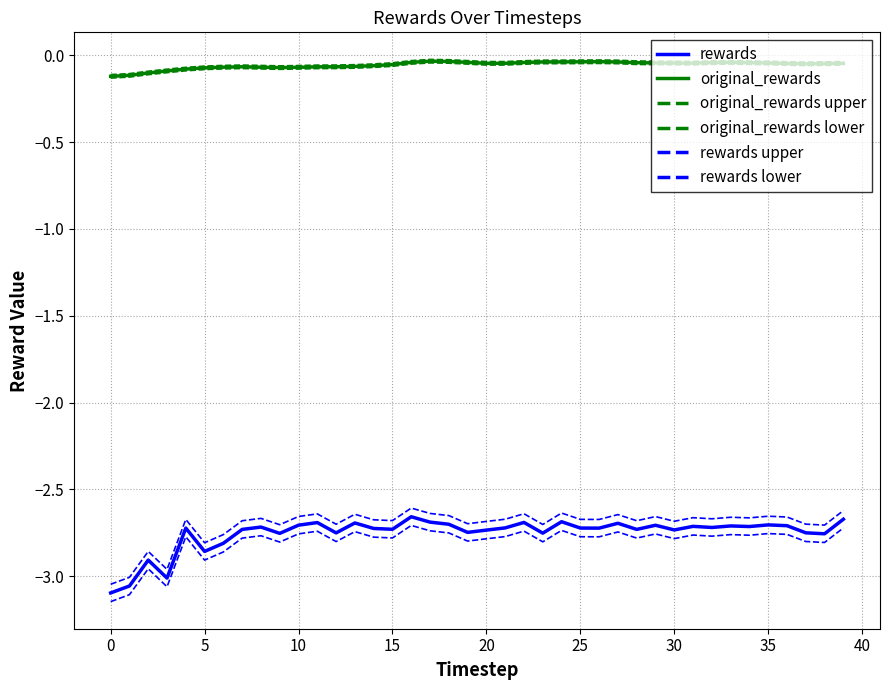

How many lines are shown in the chart?

6